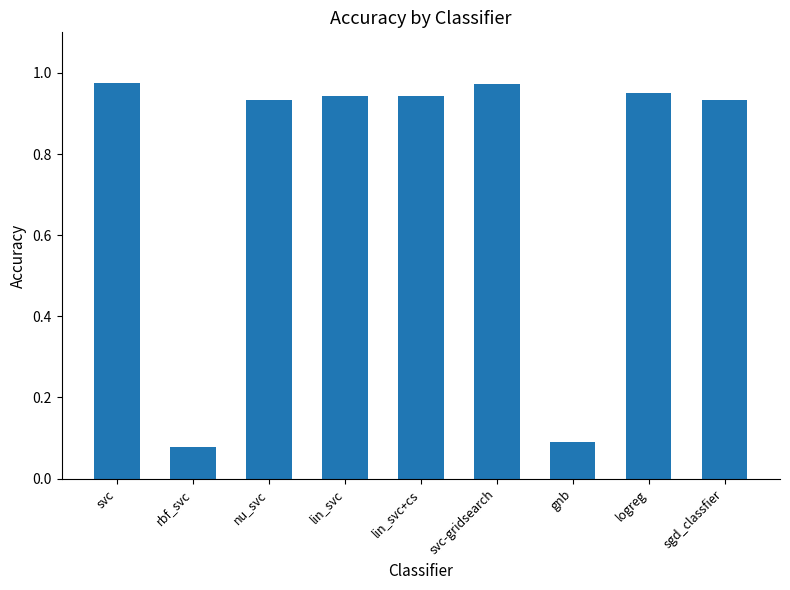

The chart shows a value of 0.1 at rbf_svc. True or false?

True